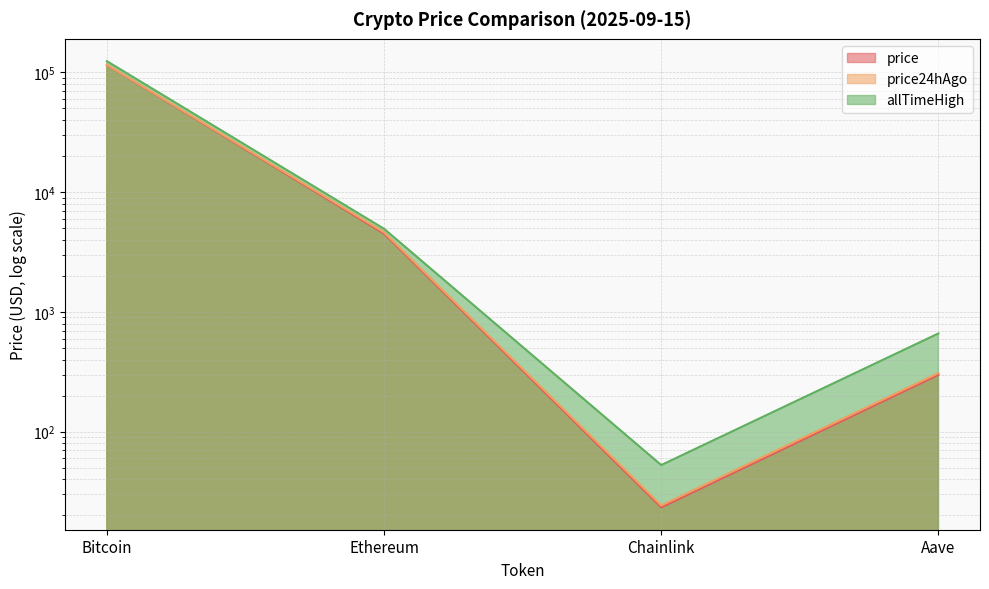

What is the maximum value for price24hAgo?

115748.0